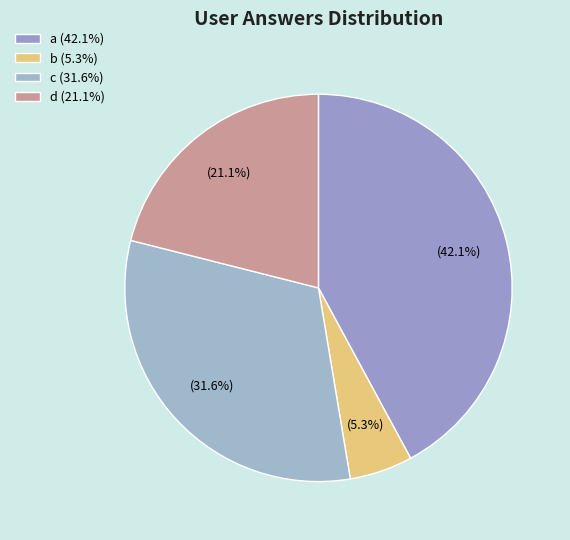

How many slices are in this pie chart?

4